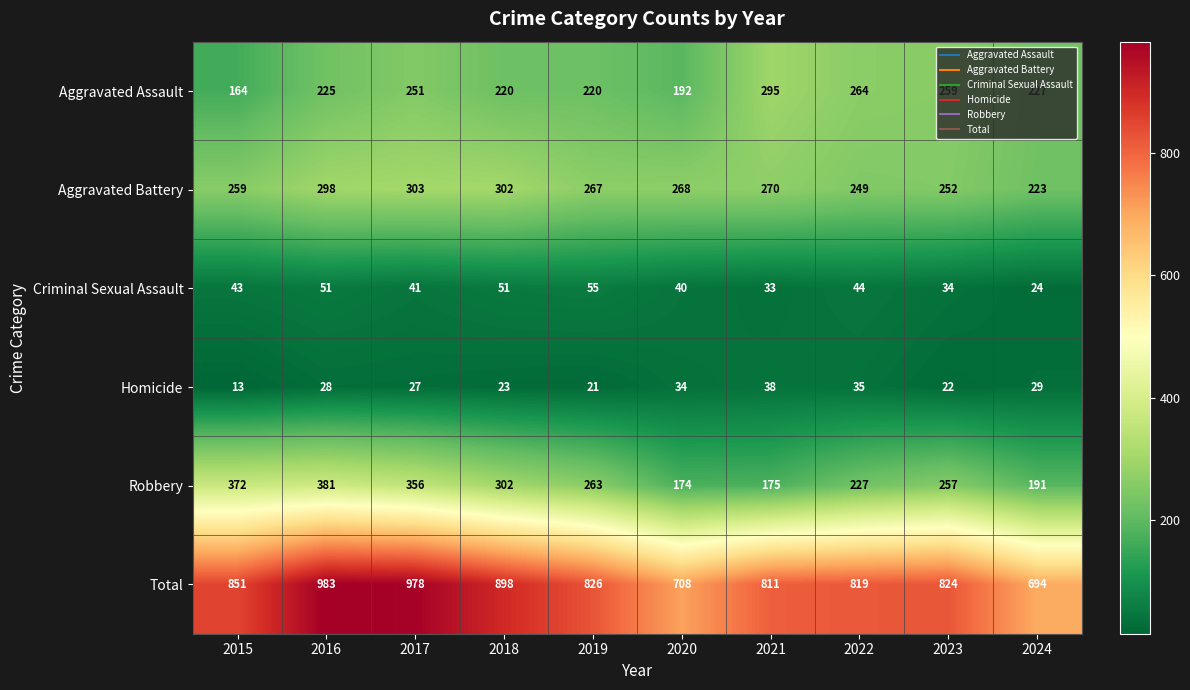

What is the difference between the maximum and minimum values in the Robbery series?

207